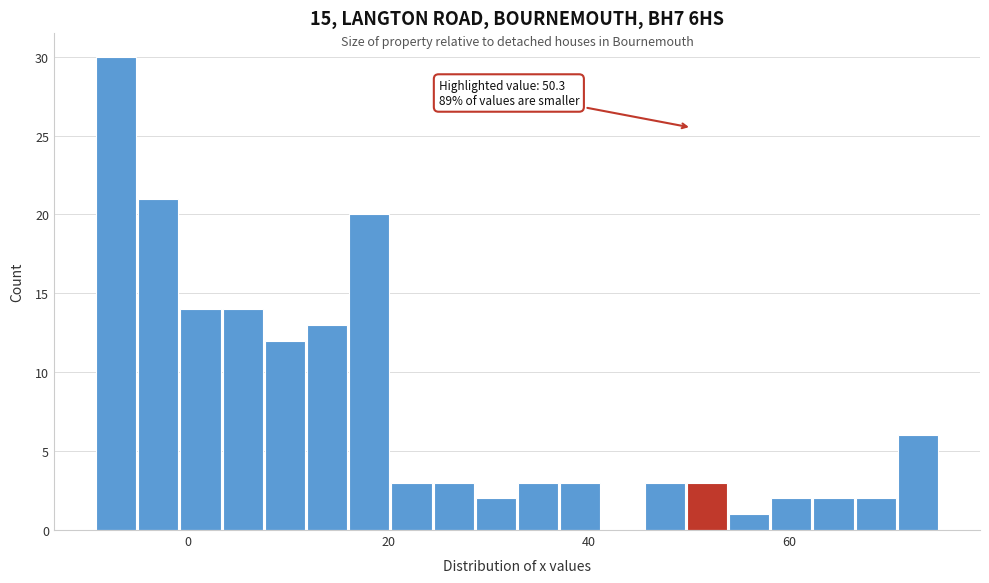

Read against the x-axis, roughly where is the centre of the tallest bar?

-8